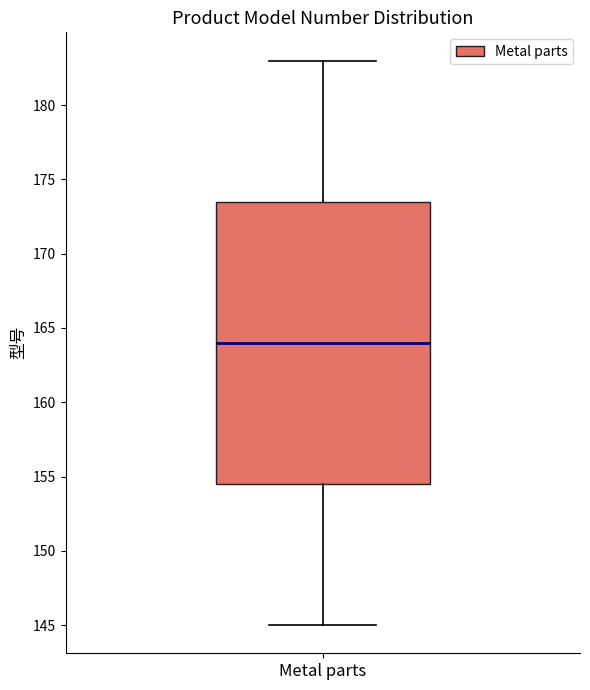

Transcribe this box plot: give where the median line is, the range the box spans, and where the two whiskers end, as read against the y-axis. The values are not printed on the chart, so give them approximately, as read against the axis.

median 164.0, box 154.5 to 173.5, whiskers 145.0 to 183.0